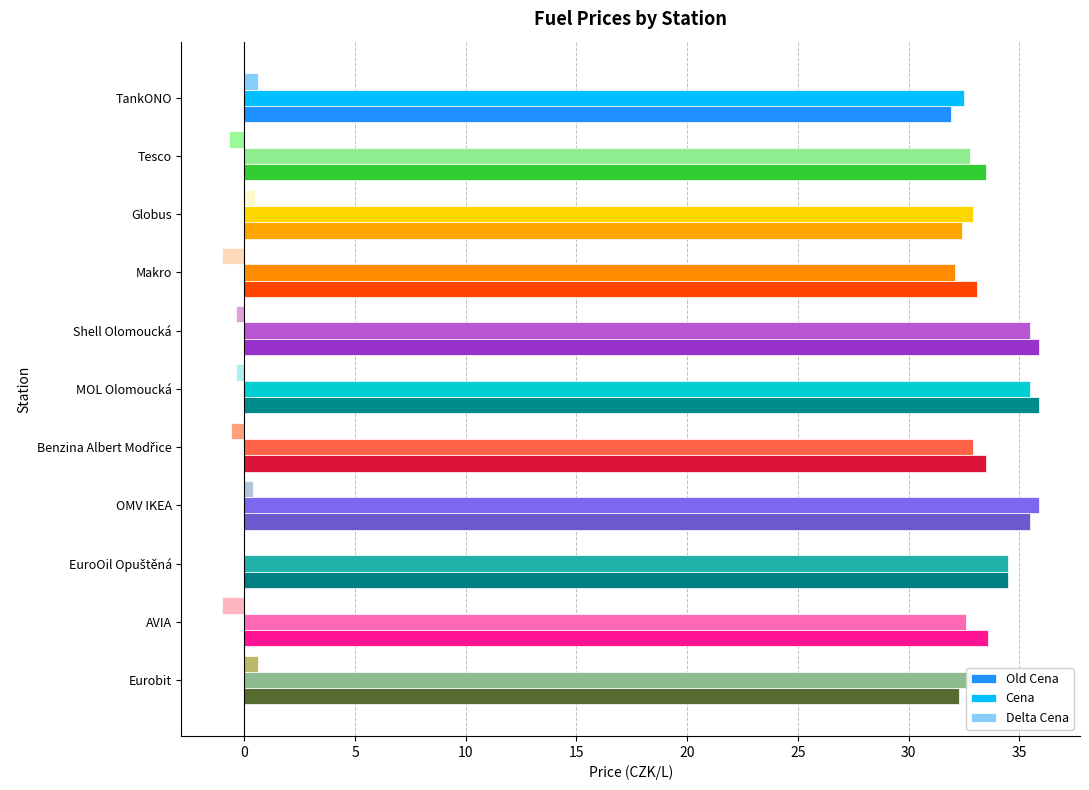

True or false: Delta Cena has a value of -1.0 at Makro.

True